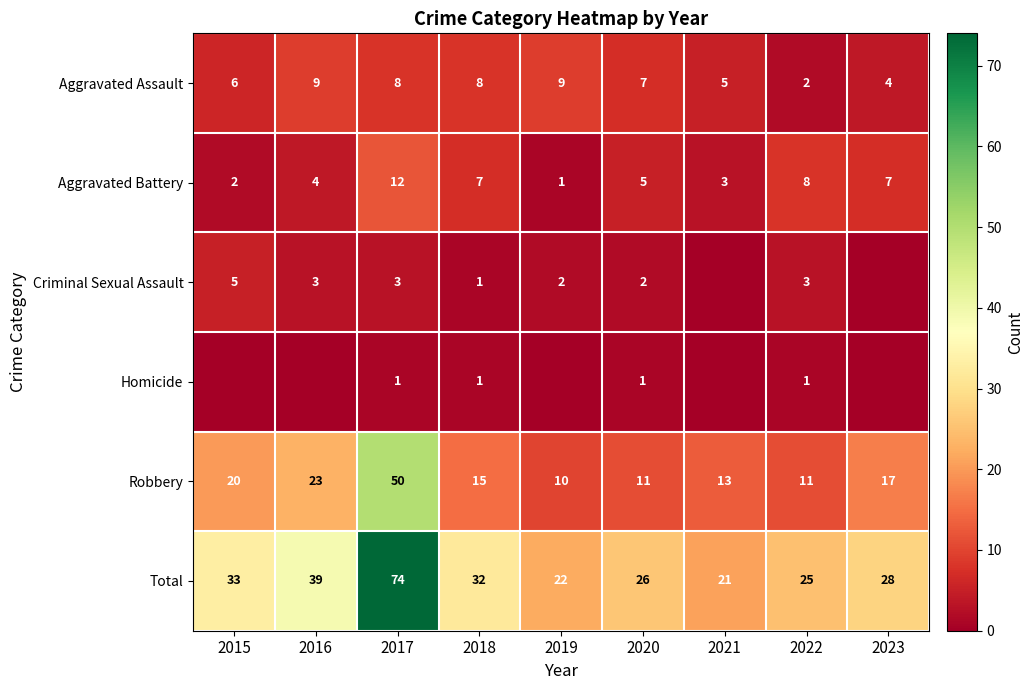

At which label does Aggravated Assault first exceed 7?

2016